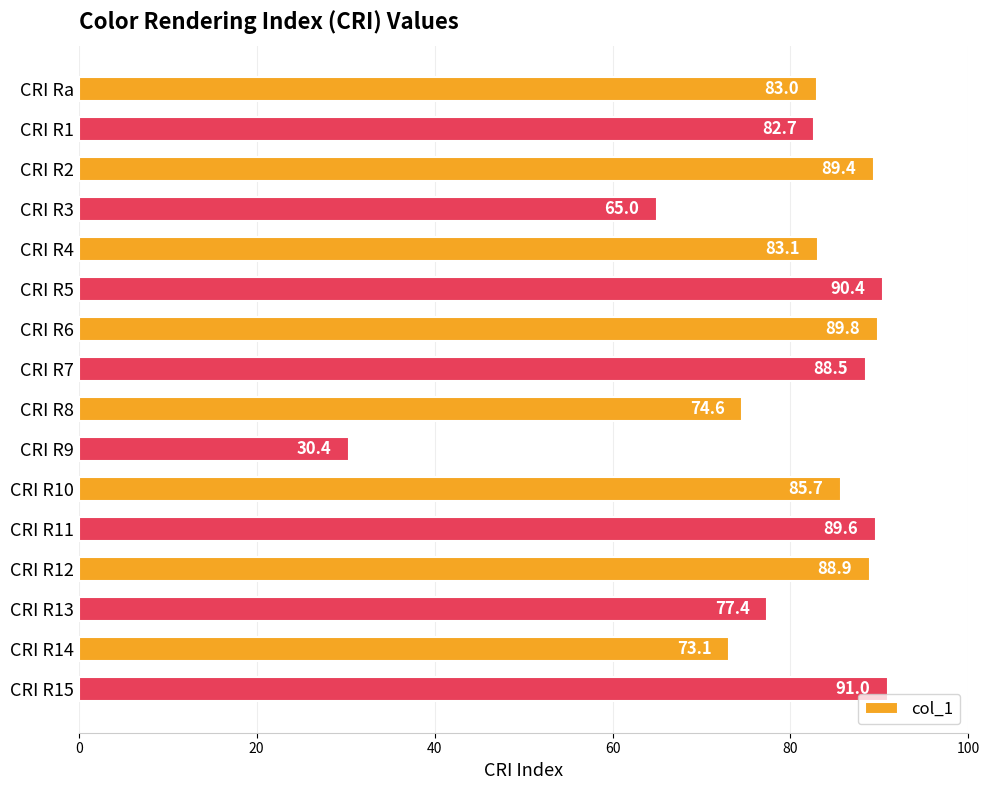

Reading top to bottom, what are all the values shown in this chart?

CRI Ra=83.0	CRI R1=82.7	CRI R2=89.4	CRI R3=65.0	CRI R4=83.1	CRI R5=90.4	CRI R6=89.8	CRI R7=88.5	CRI R8=74.6	CRI R9=30.4	CRI R10=85.7	CRI R11=89.6	CRI R12=88.9	CRI R13=77.4	CRI R14=73.1	CRI R15=91.0